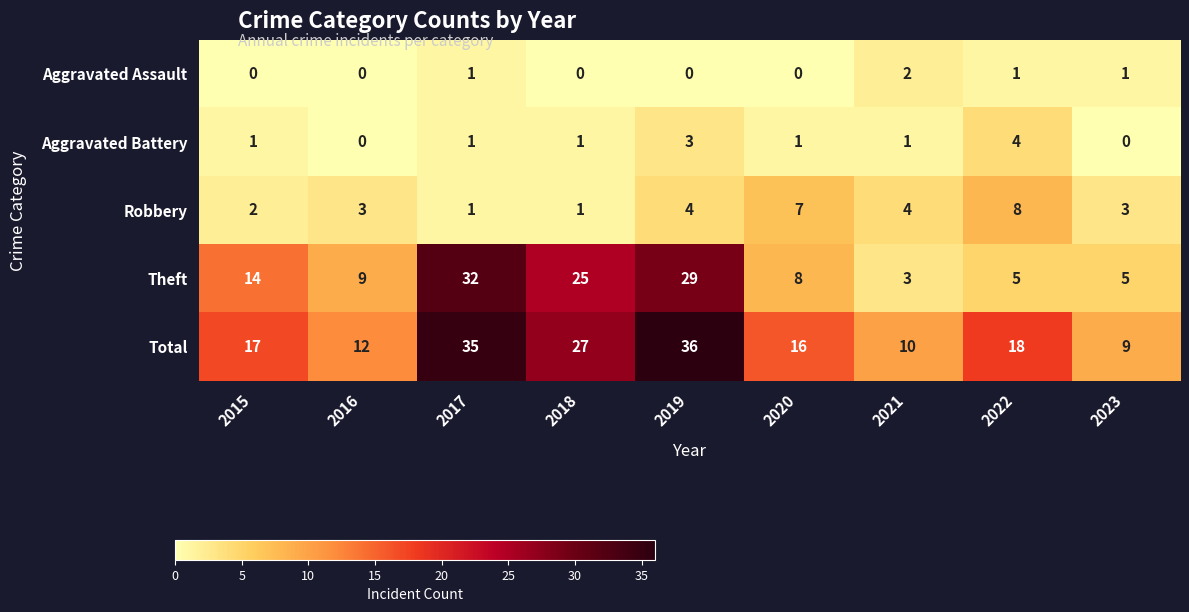

The value of Aggravated Battery at 2019 is 3. True or false?

True